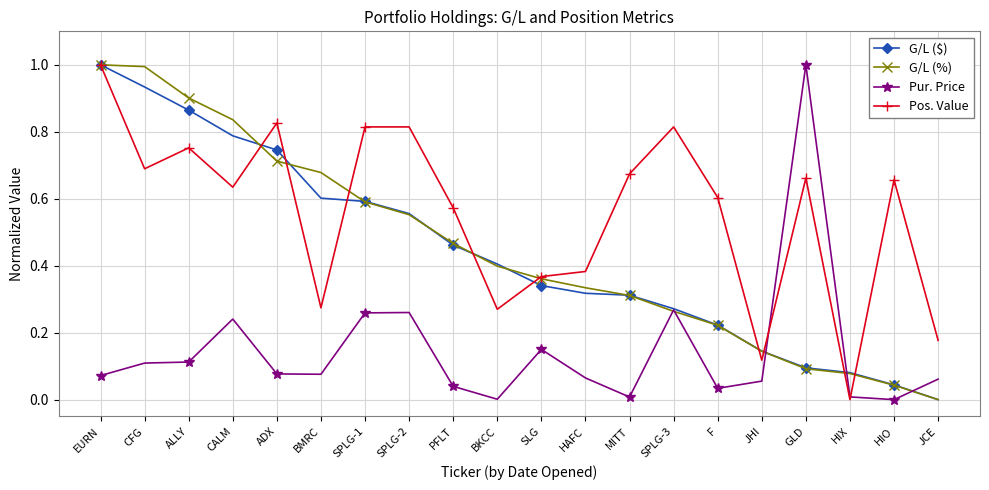

At which category is the sum across all series the highest?

EURN